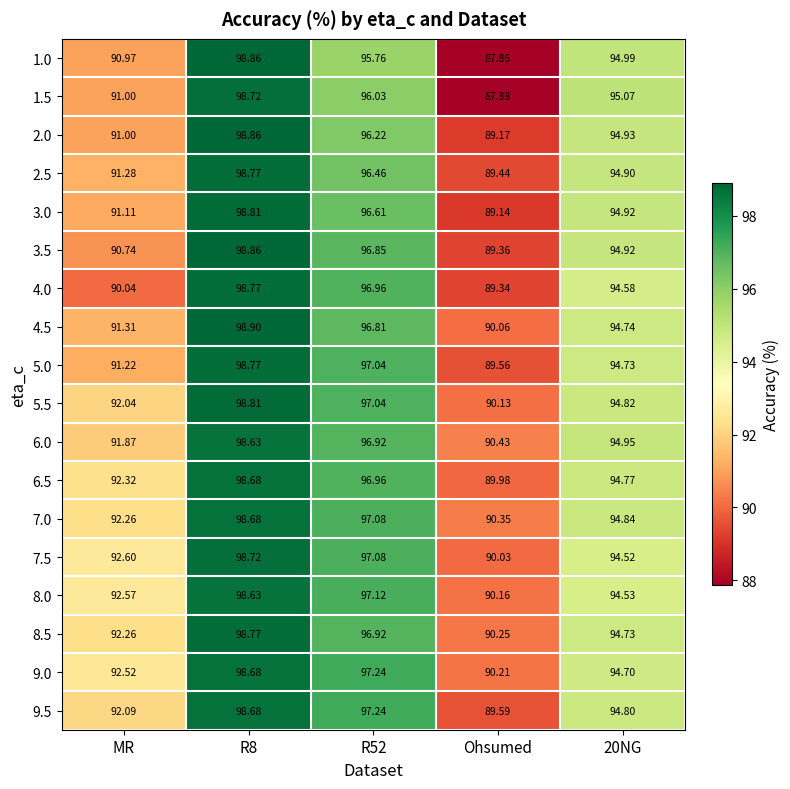

At which category is the sum across all series the highest?

R8